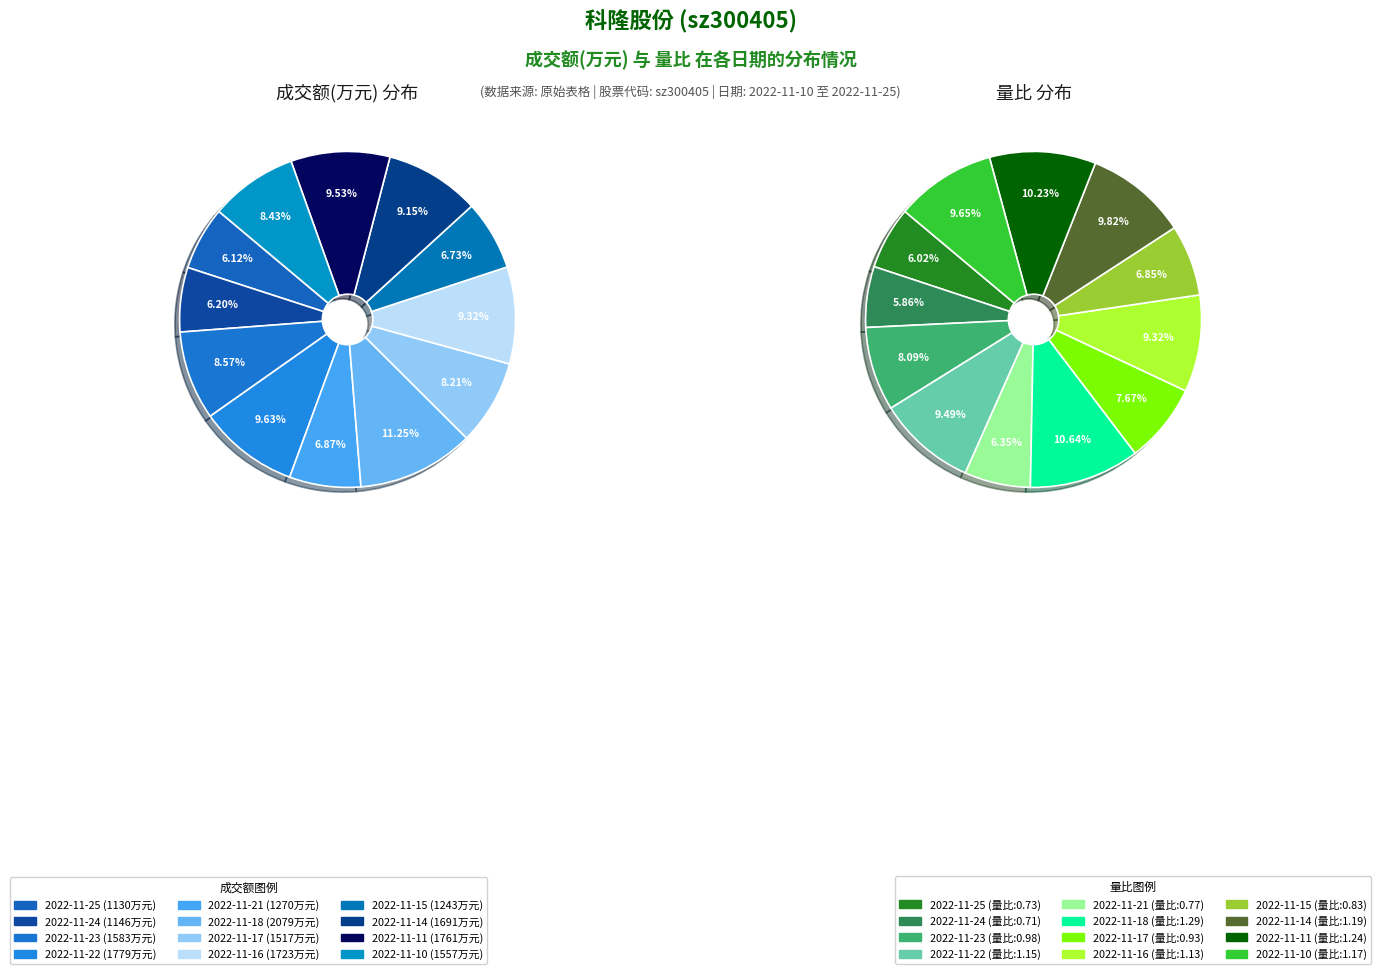

To the nearest percent, what is the average slice percentage?

8%